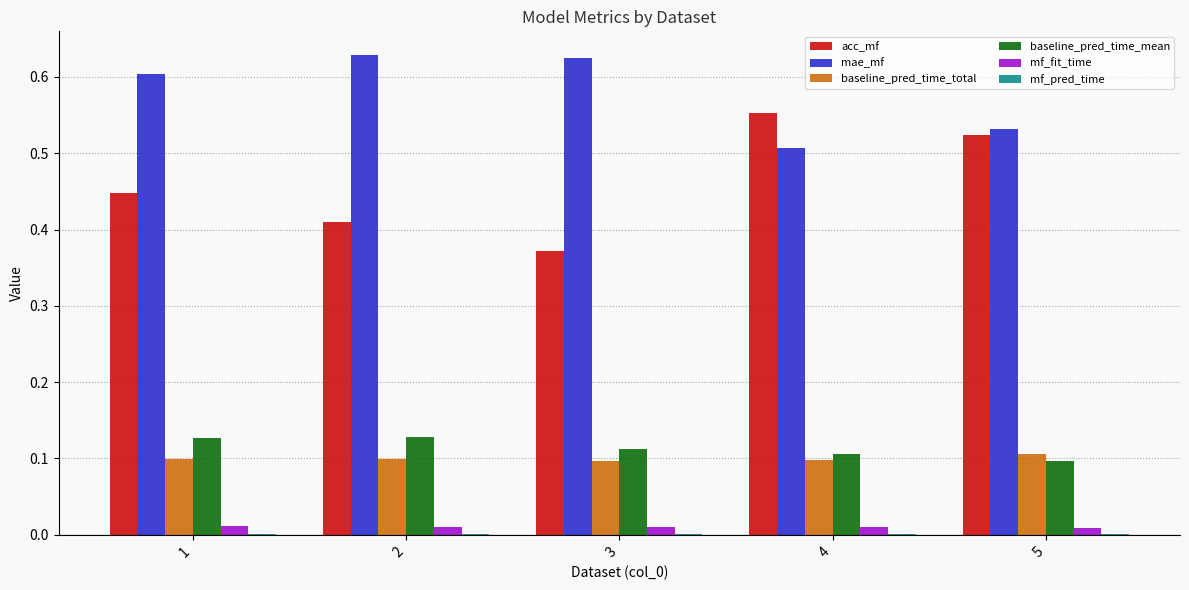

True or false: baseline_pred_time_total has a value of 0.0 at 5.

False